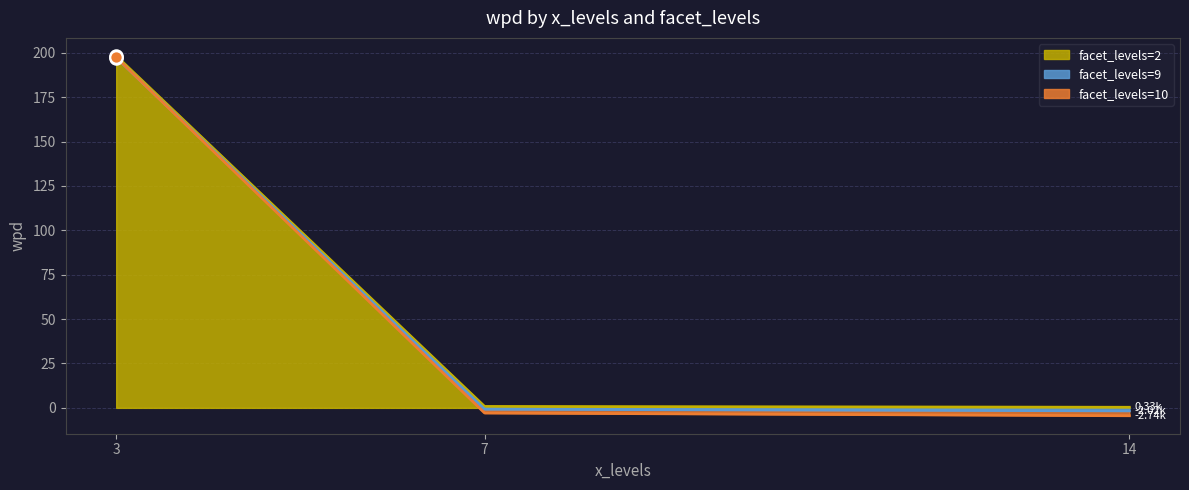

At how many categories does at least one series exceed 50?

1